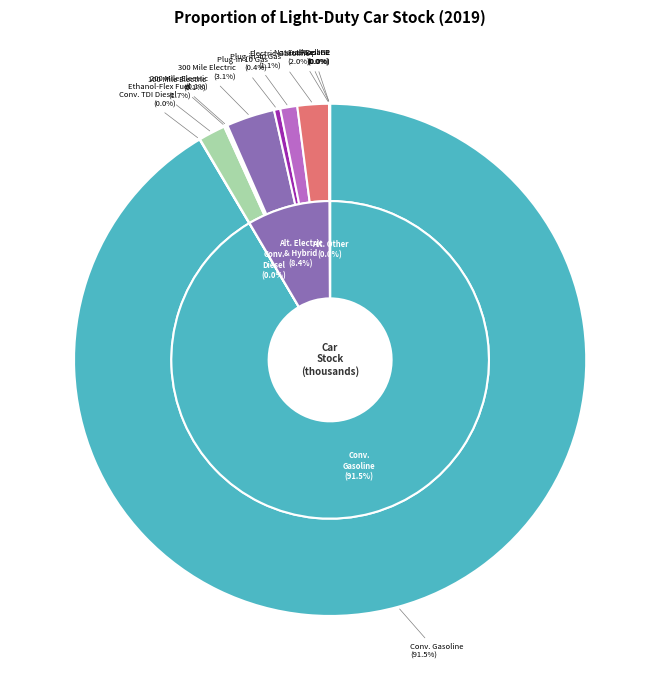

Which has a higher value, Alternative-Fuel Cars: 200 Mile Electric or Conventional Cars: Gasoline?

Conventional Cars: Gasoline